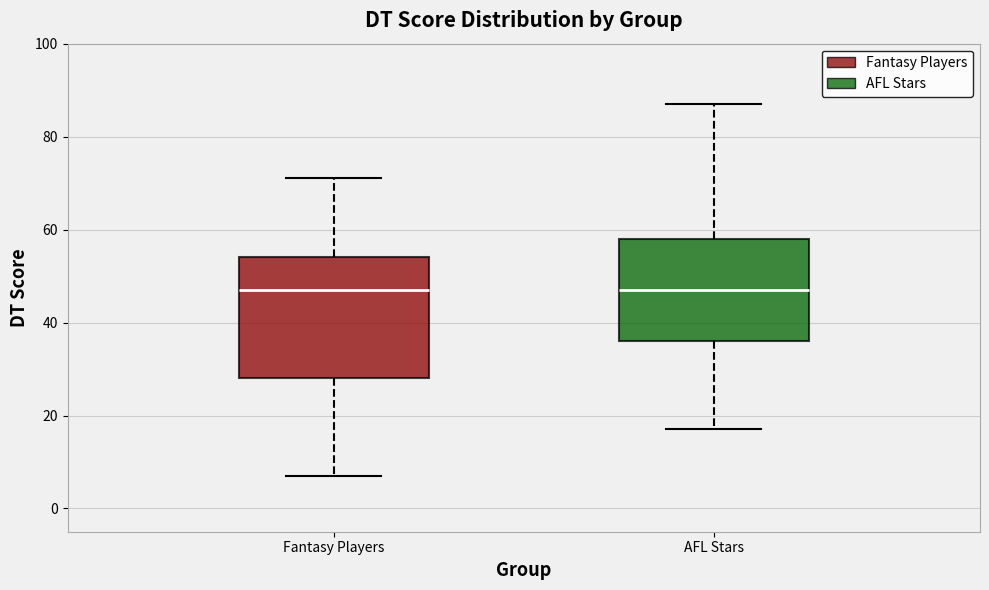

Reading left to right, read every box against the y-axis: the position of its median line, the range the box covers, and the ends of its whiskers. The values are not printed on the chart, so give them approximately, as read against the axis.

Fantasy Players: median 48, box 28 to 54, whiskers 8 to 72
AFL Stars: median 48, box 36 to 58, whiskers 18 to 88